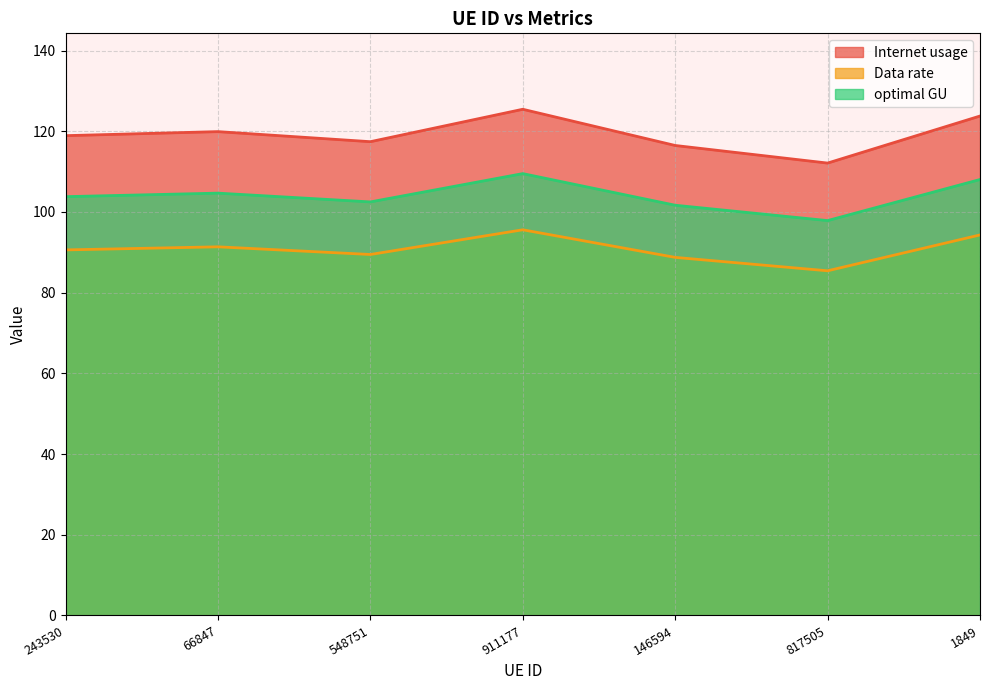

What is the difference between the maximum and minimum values in the optimal GU series?

11.6